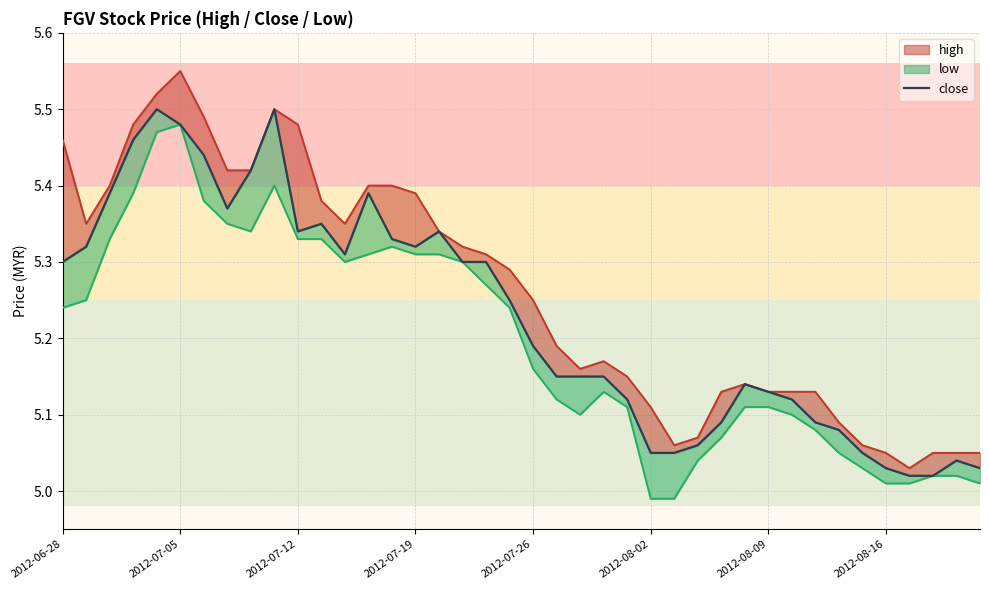

Is this an area chart (filled region under the line)?

No